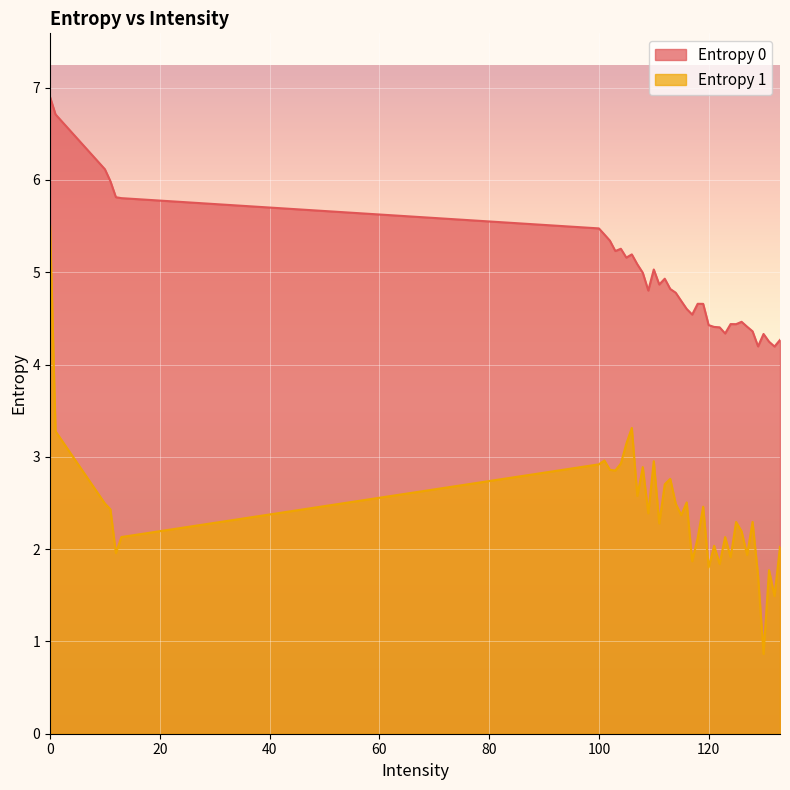

Reading right to left, list all the values displayed in this chart.

Entropy 0: 133=4.3	132=4.2	131=4.2	130=4.3	129=4.2	128=4.4	127=4.4	126=4.5	125=4.4	124=4.4	123=4.3	122=4.4	121=4.4	120=4.4	119=4.7	118=4.7	117=4.5	116=4.6	115=4.7	114=4.8	113=4.8	112=4.9	111=4.9	110=5.0	109=4.8	108=5.0	107=5.1	106=5.2	105=5.2	104=5.3	103=5.2	102=5.3	101=5.4	100=5.5	13=5.8	12=5.8	11=6.0	10=6.1	1=6.7	0=6.9
Entropy 1: 133=2.0	132=1.5	131=1.8	130=0.9	129=1.7	128=2.3	127=1.9	126=2.2	125=2.3	124=1.9	123=2.1	122=1.8	121=2.0	120=1.8	119=2.5	118=2.1	117=1.9	116=2.5	115=2.4	114=2.5	113=2.8	112=2.7	111=2.3	110=3.0	109=2.4	108=2.9	107=2.6	106=3.3	105=3.1	104=2.9	103=2.9	102=2.9	101=3.0	100=2.9	13=2.1	12=2.0	11=2.4	10=2.5	1=3.3	0=5.5